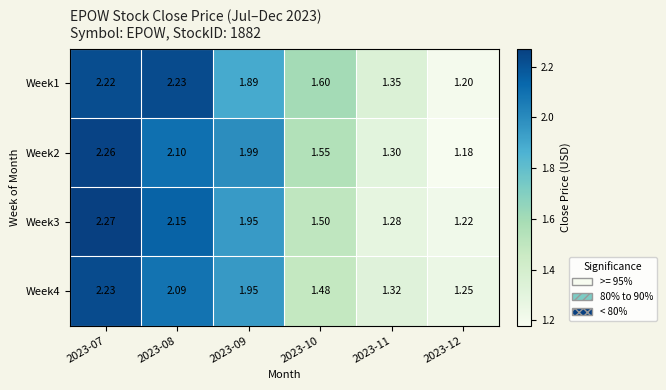

At which category is the sum across all series the highest?

2023-07